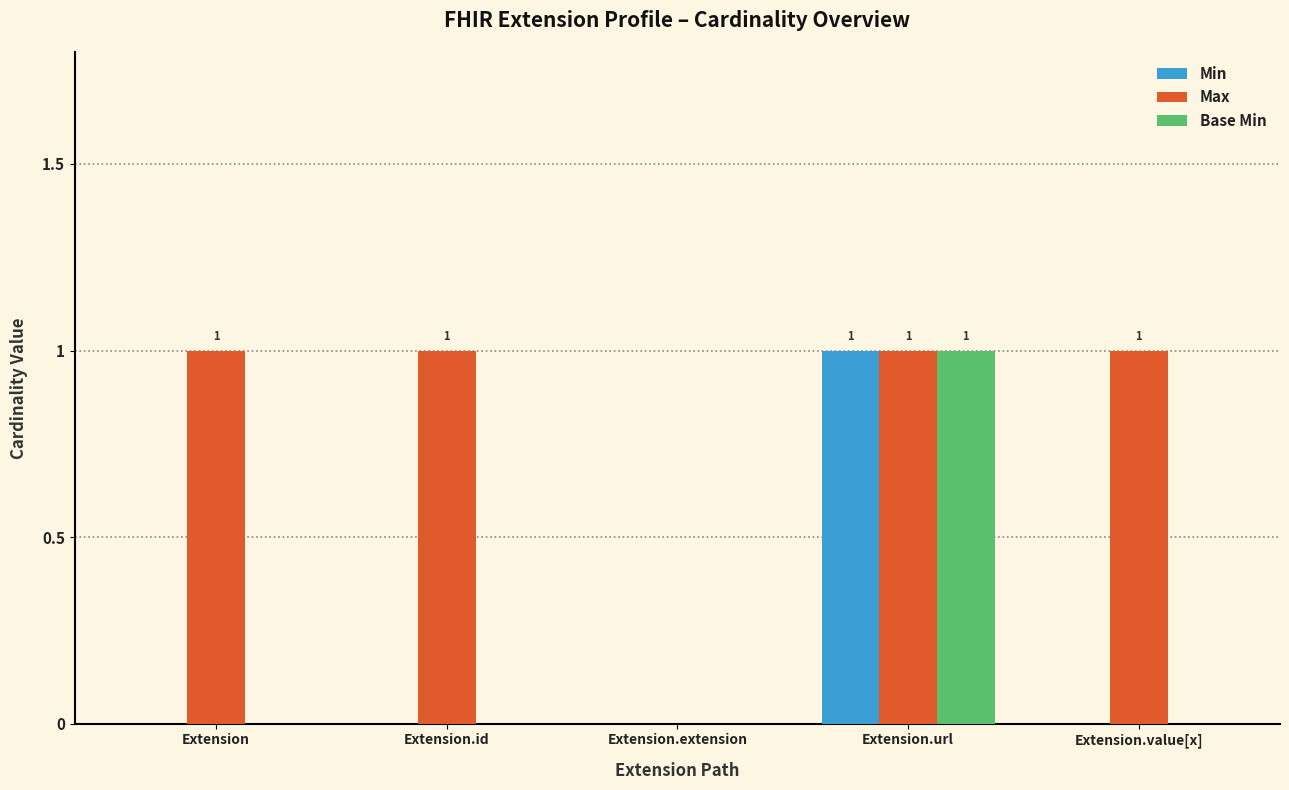

Reading left to right, transcribe all the data shown in this chart.

Min: Extension=0	Extension.id=0	Extension.extension=0	Extension.url=1	Extension.value[x]=0
Max: Extension=1	Extension.id=1	Extension.extension=0	Extension.url=1	Extension.value[x]=1
Base Min: Extension=0	Extension.id=0	Extension.extension=0	Extension.url=1	Extension.value[x]=0